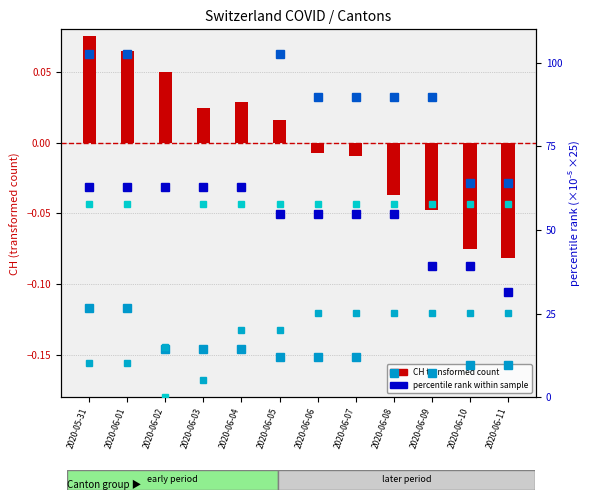

How many data points in GE_pc are less than 54?

3